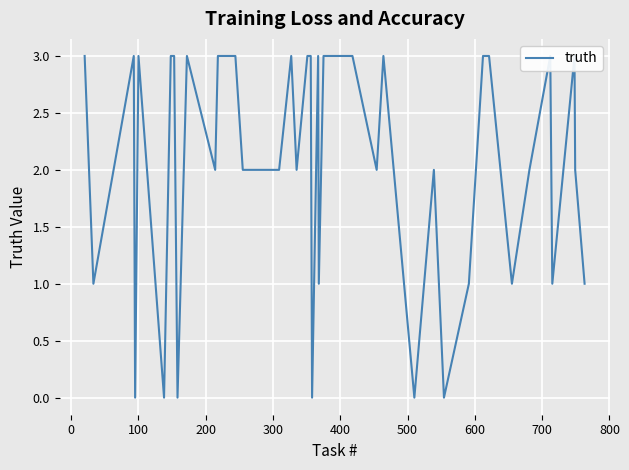

Reading left to right, transcribe all the data shown in this chart.

3	1	3	0	3	0	3	3	0	3	2	3	3	3	2	2	3	2	3	3	0	3	1	3	3	2	3	0	2	0	1	3	3	1	2	3	1	3	2	1